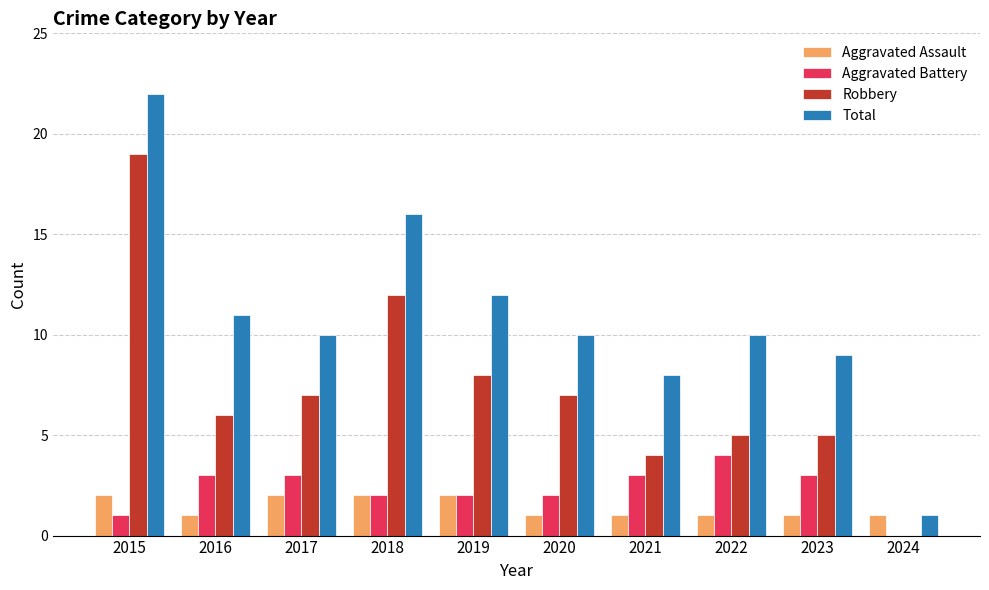

What is the sum of all Aggravated Assault values?

14